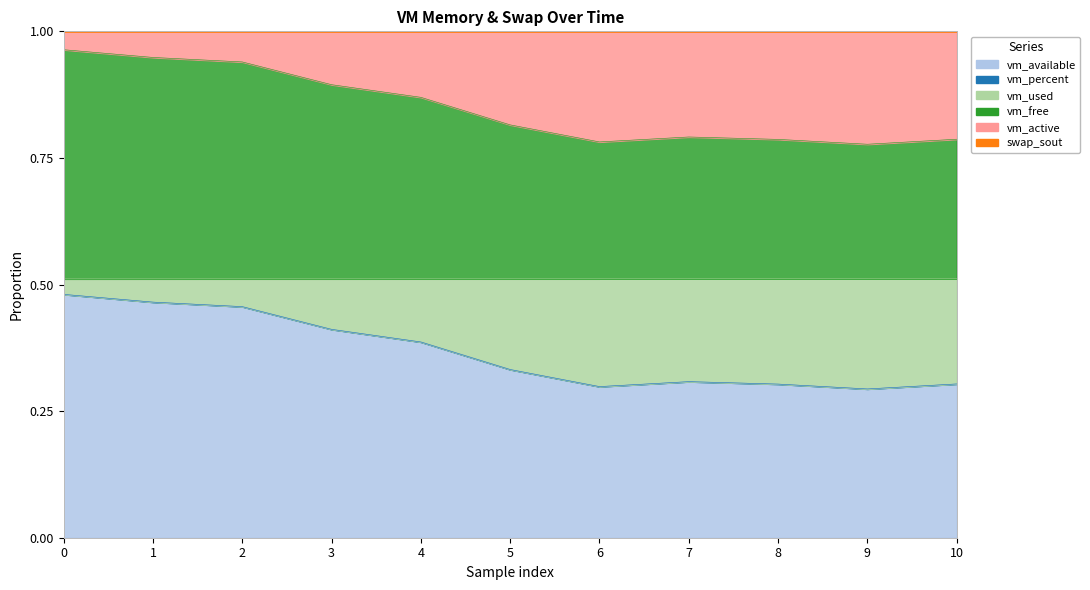

True or false: vm_available and vm_free cross at least once.

False